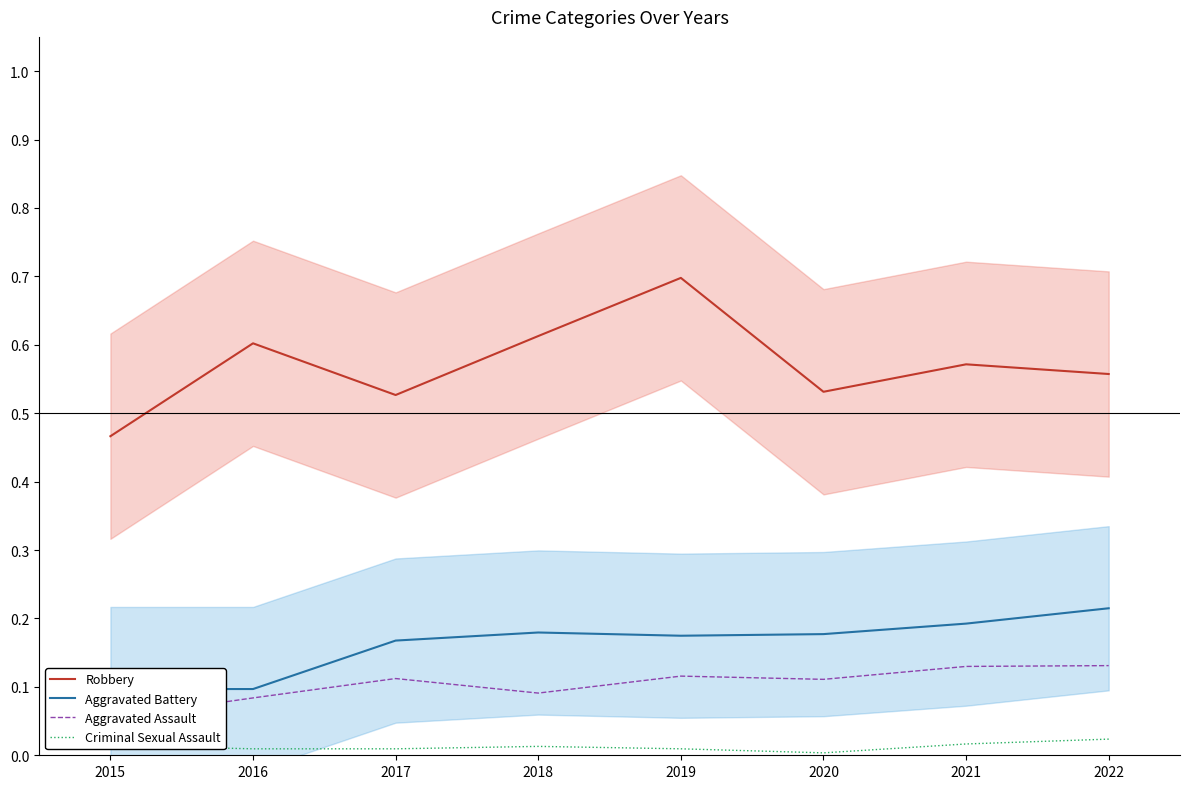

List the series in order of their peak value, lowest first.

Criminal Sexual Assault, Aggravated Assault, Aggravated Battery, Robbery